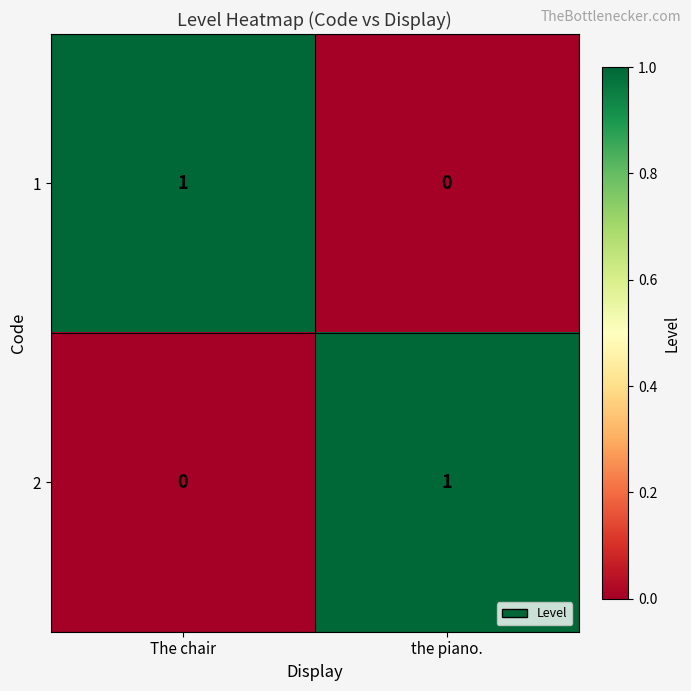

What is the greatest value displayed?

1